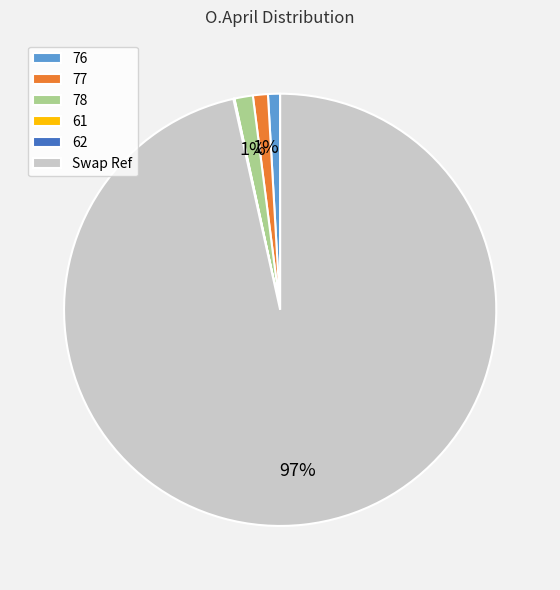

Which slice represents more than half of the pie?

Swap Ref